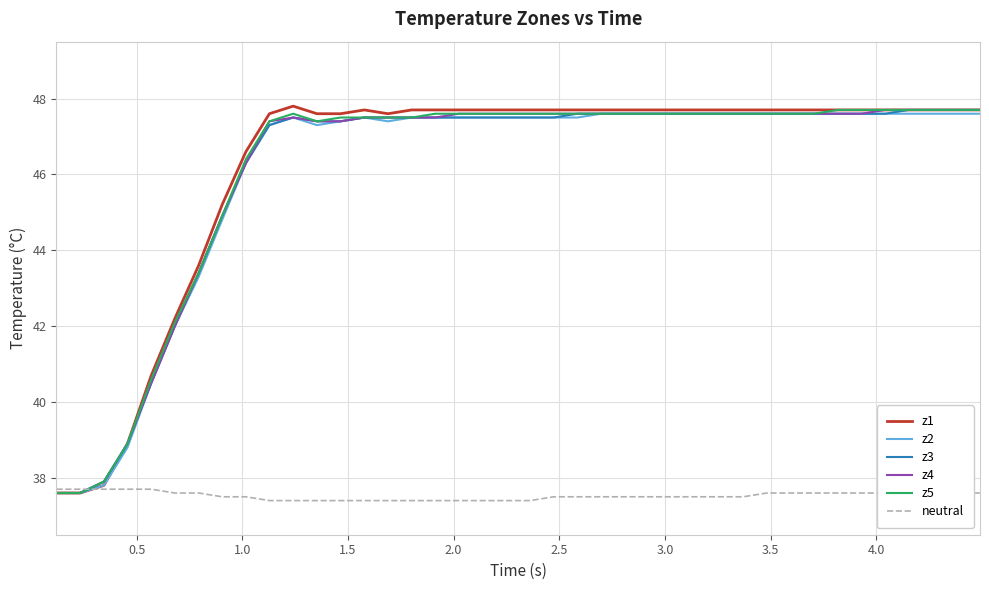

What is the maximum value for z4?

47.7